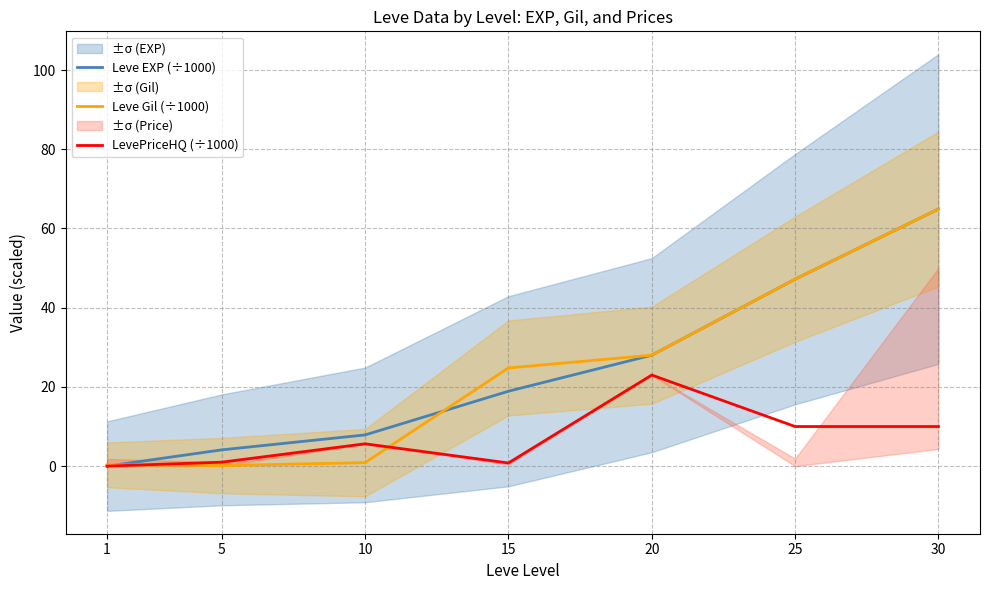

Where is Leve EXP (÷1000) nearest to the value 32?

20